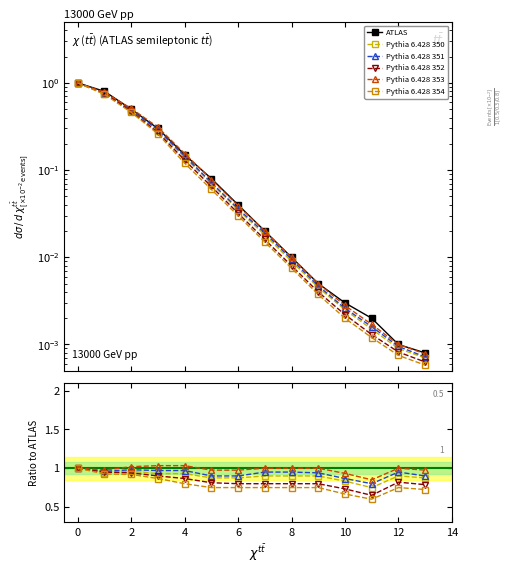

What is the greatest value displayed?

1.0